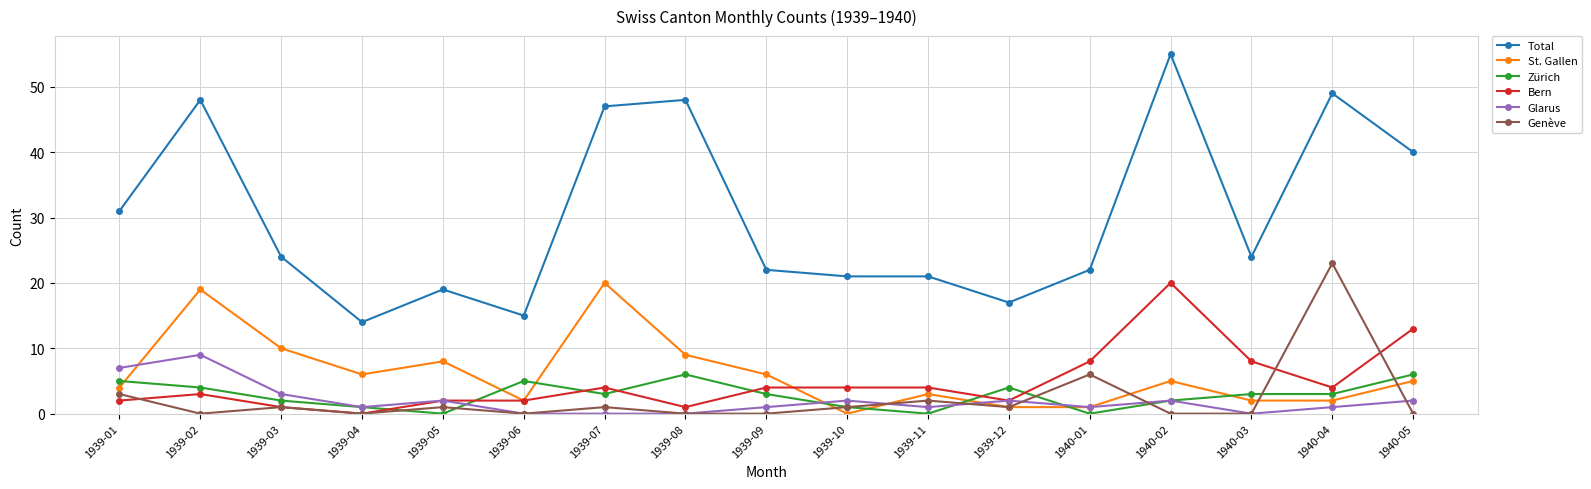

At which category does Total reach its first local peak?

1939-02